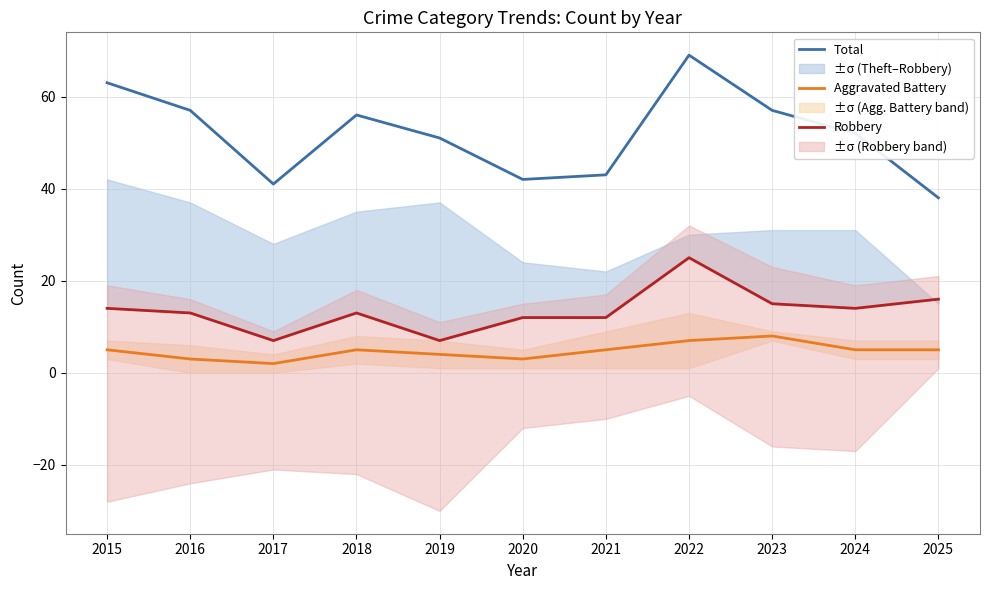

At which category does Total reach its first local valley?

2017